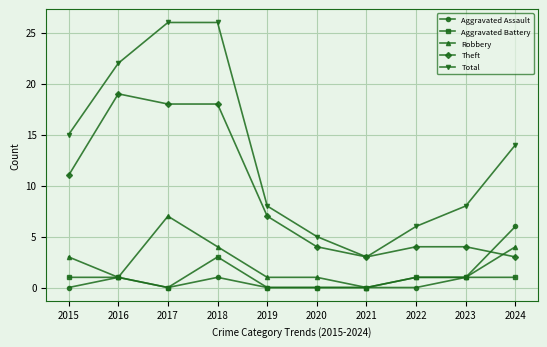

Does the chart have visible grid lines?

Yes